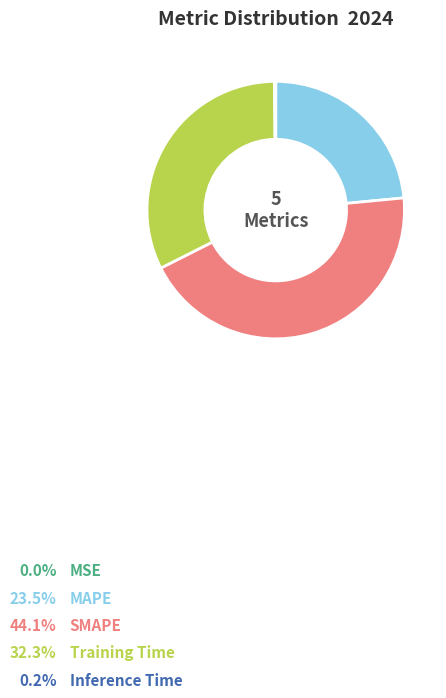

To the nearest percent, what is the difference between the largest and smallest slice percentages?

44%